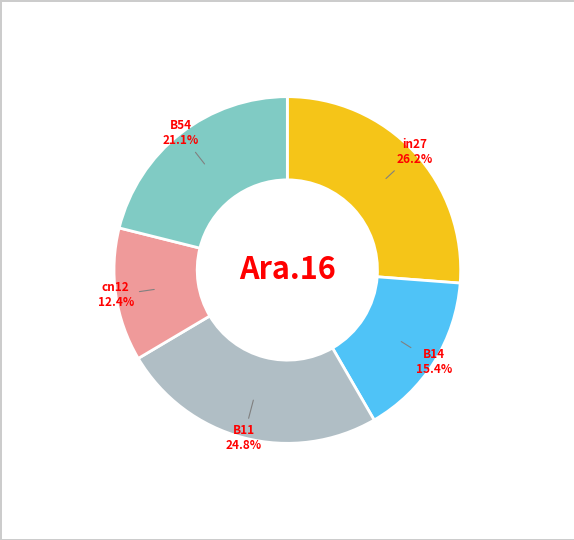

Is the sum of B14 and in27 greater than half?

No